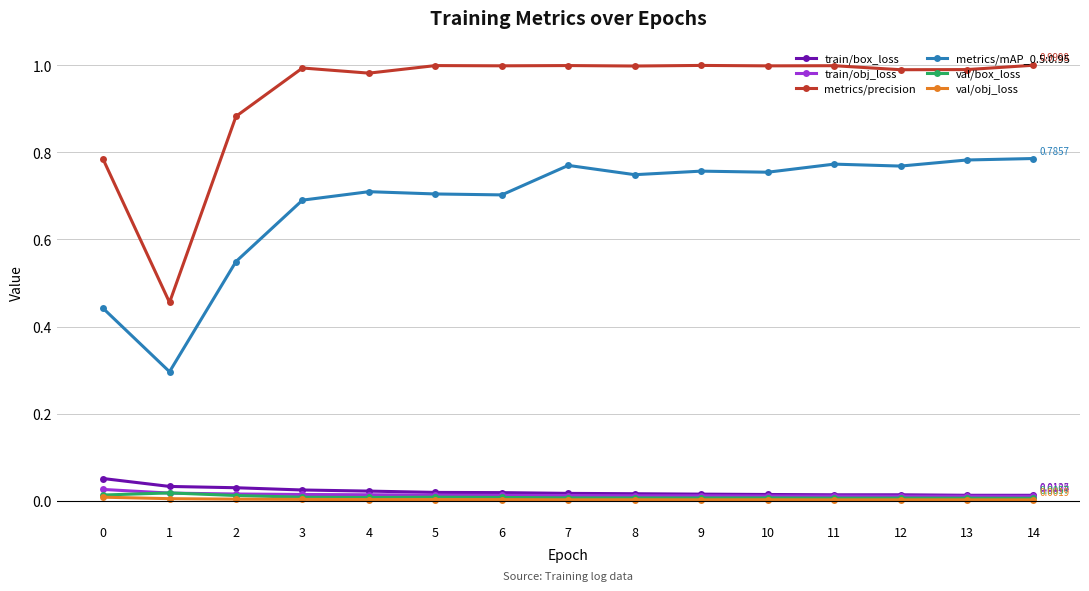

Which series has the widest spread of values?

metrics/precision